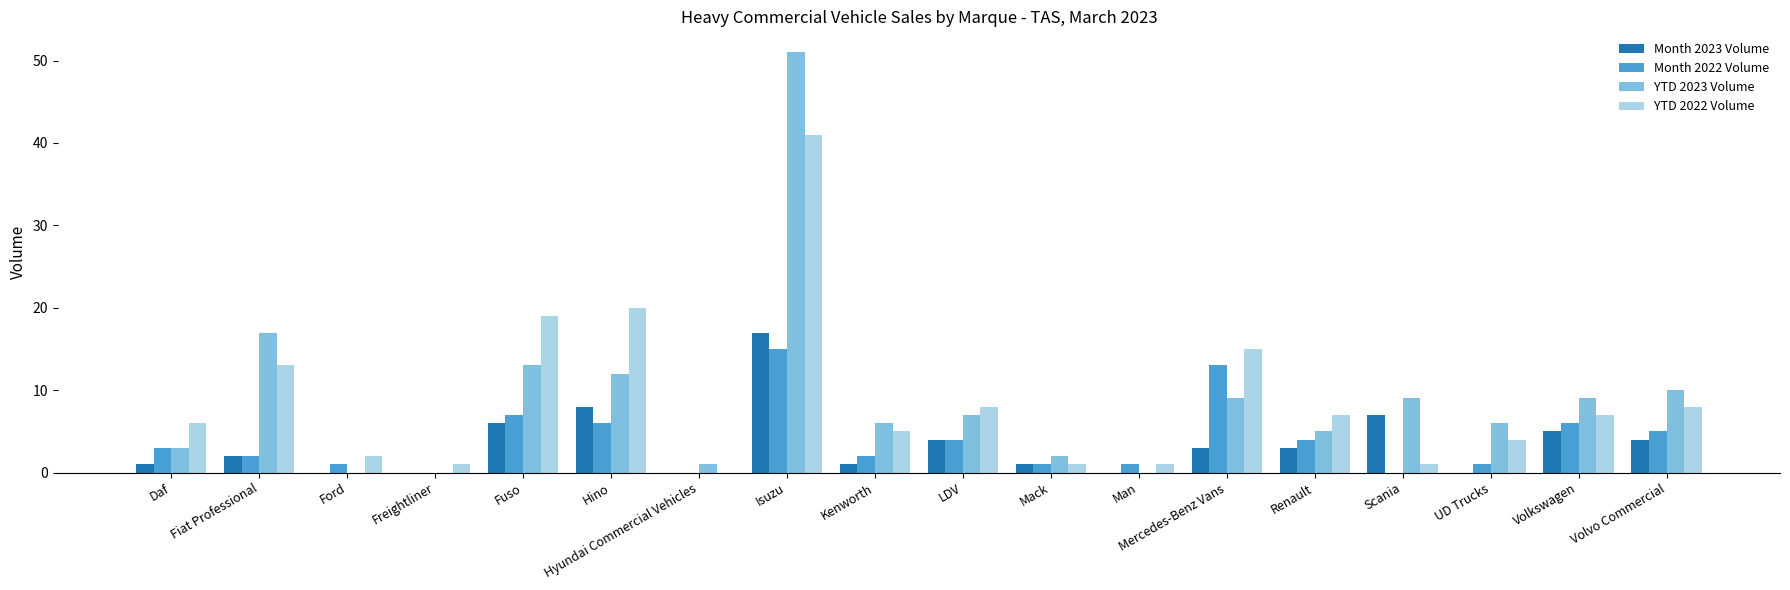

What is the sum of all YTD 2022 Volume values?

159